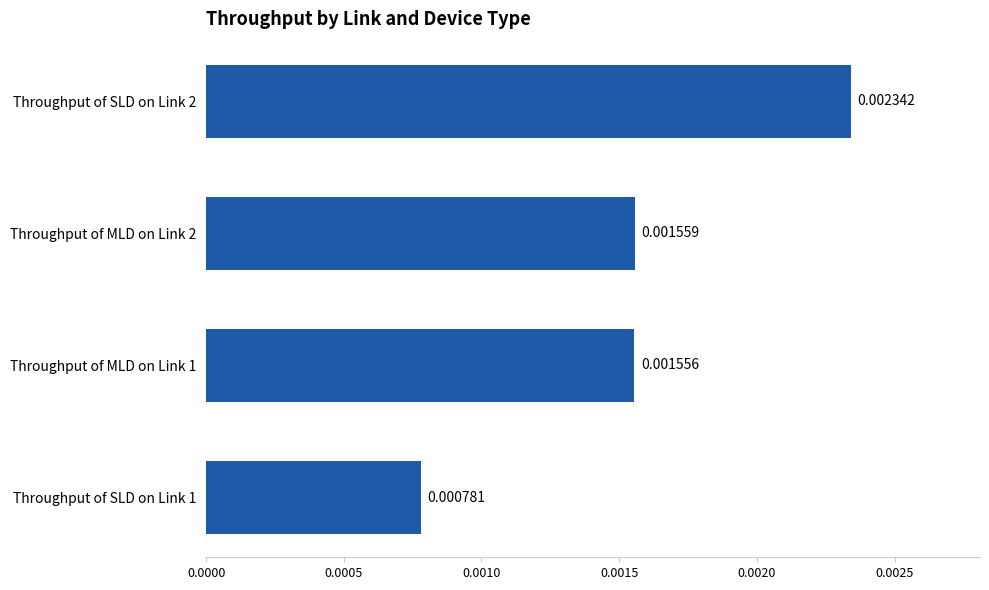

At which category does the chart reach its minimum across all series?

Throughput of SLD on Link 1